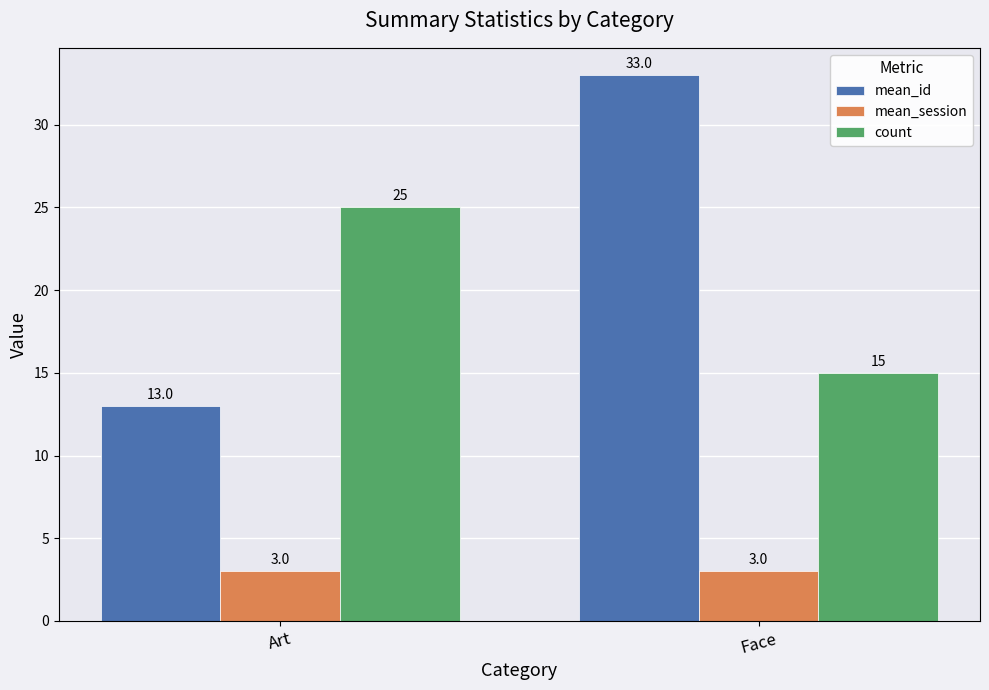

What position from the left is Art?

1